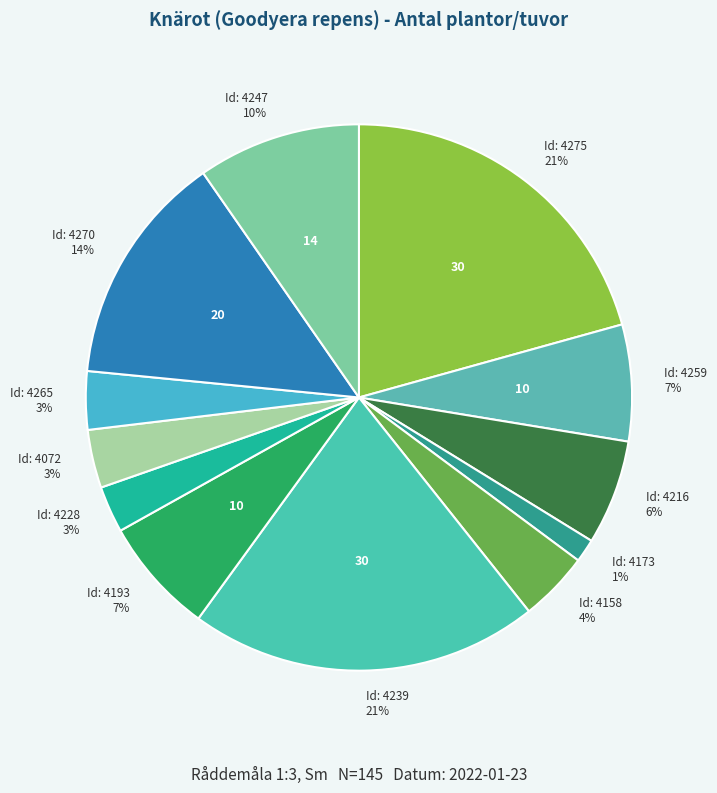

How many segments does this pie chart have?

12